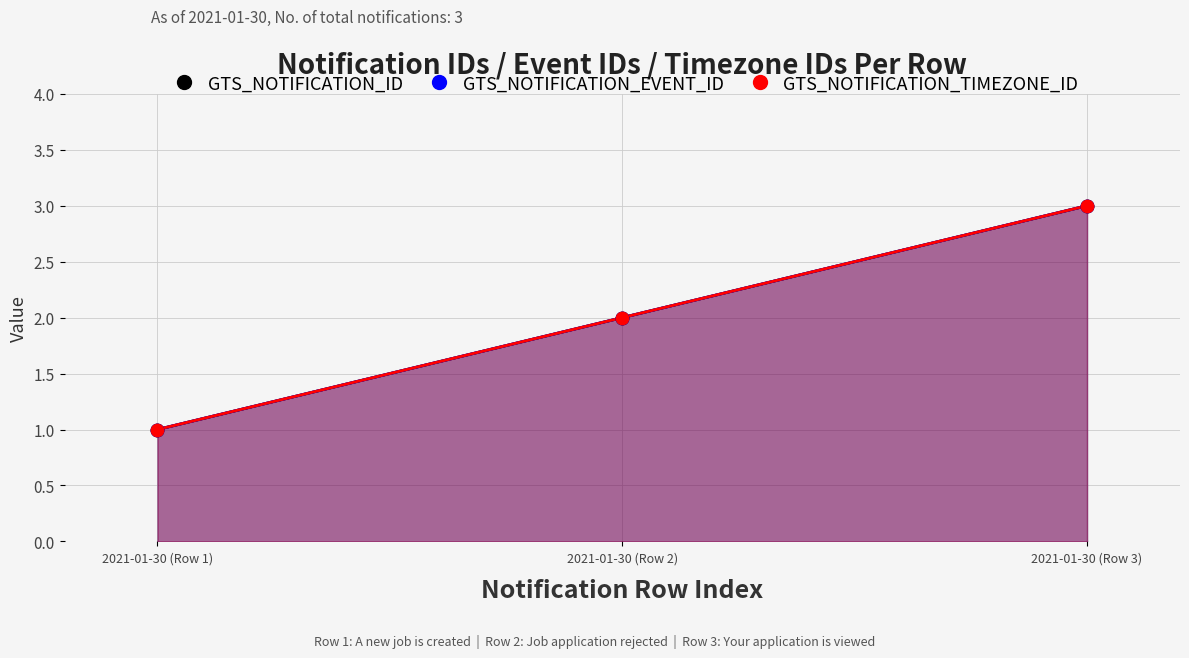

What are all the series names shown in the legend?

GTS_NOTIFICATION_ID, GTS_NOTIFICATION_EVENT_ID, GTS_NOTIFICATION_TIMEZONE_ID